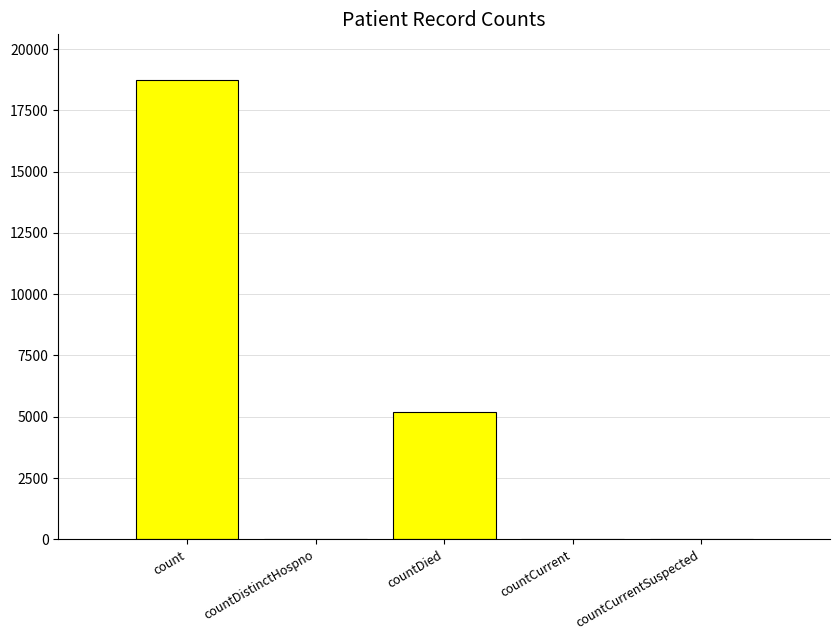

What is the greatest value displayed?

18726